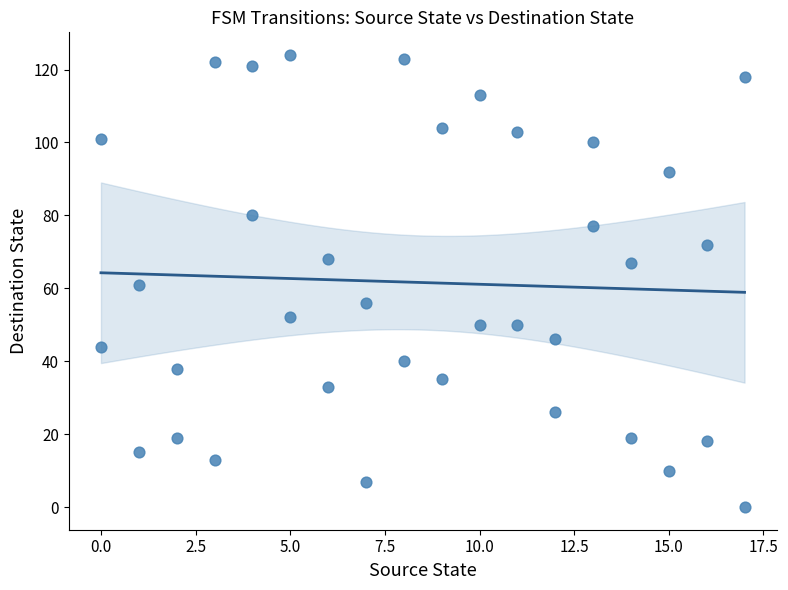

What is the range of Y values (max minus min)?

124